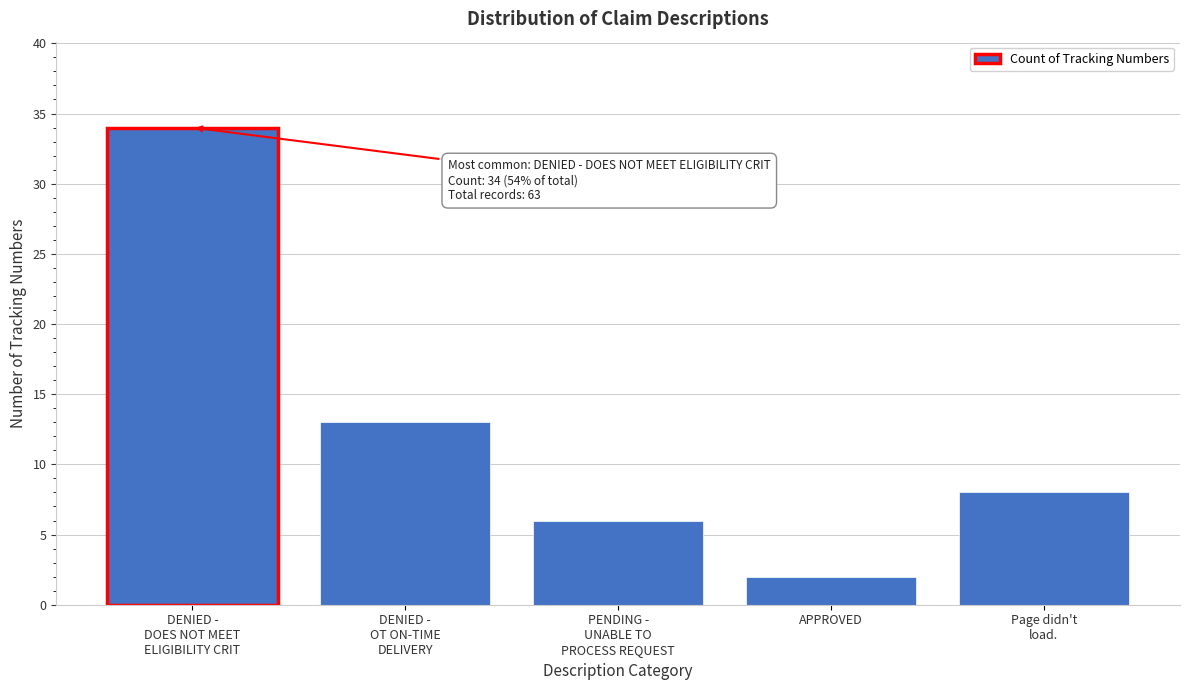

Reading left to right, list all the values displayed in this chart.

34	13	6	2	8